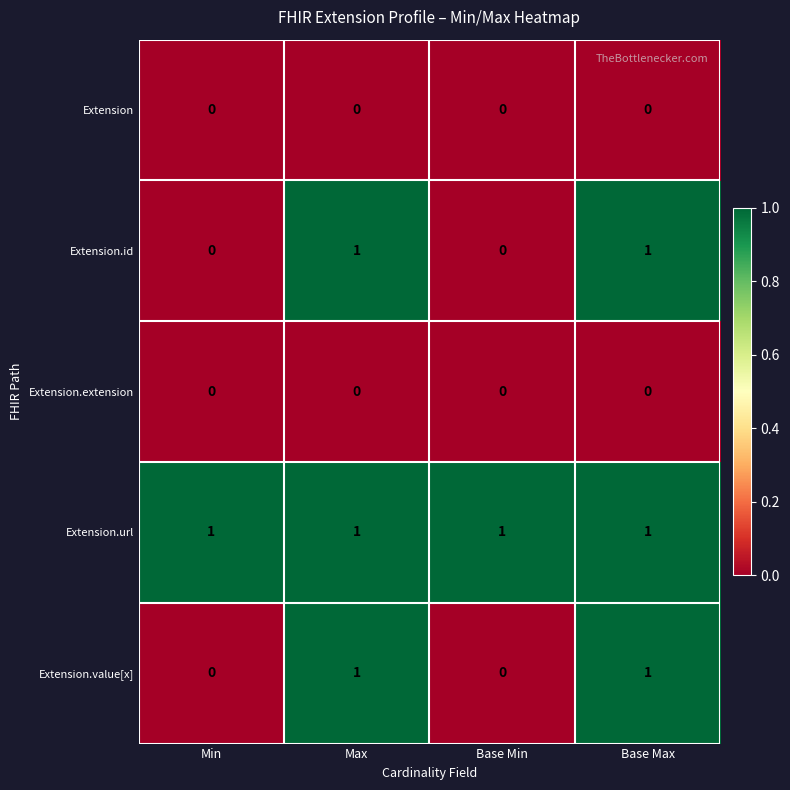

What is the spread (max minus min) of values at Base Max?

1